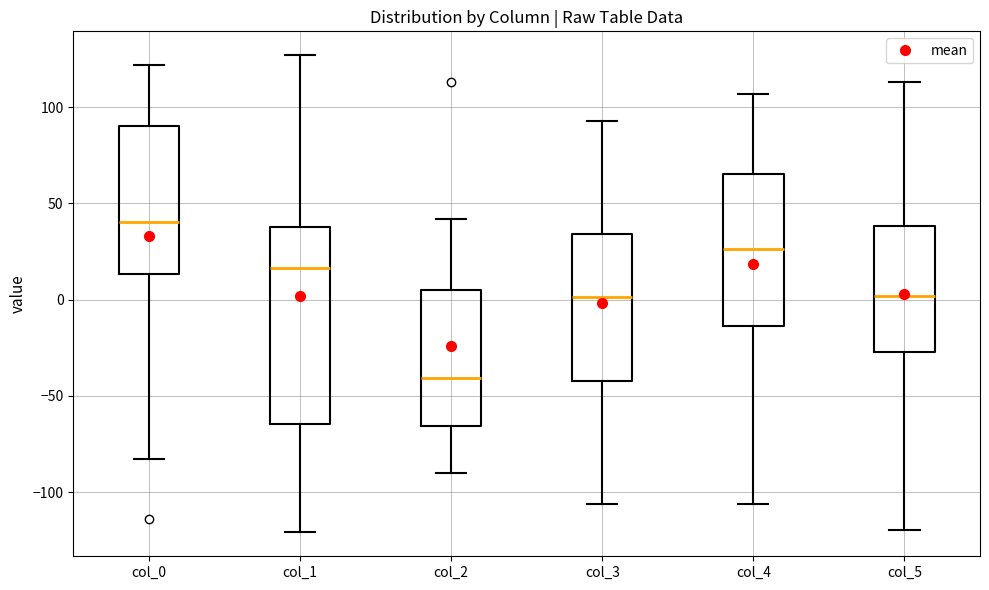

Which box is the tallest, from its lower edge to its upper edge?

col_1